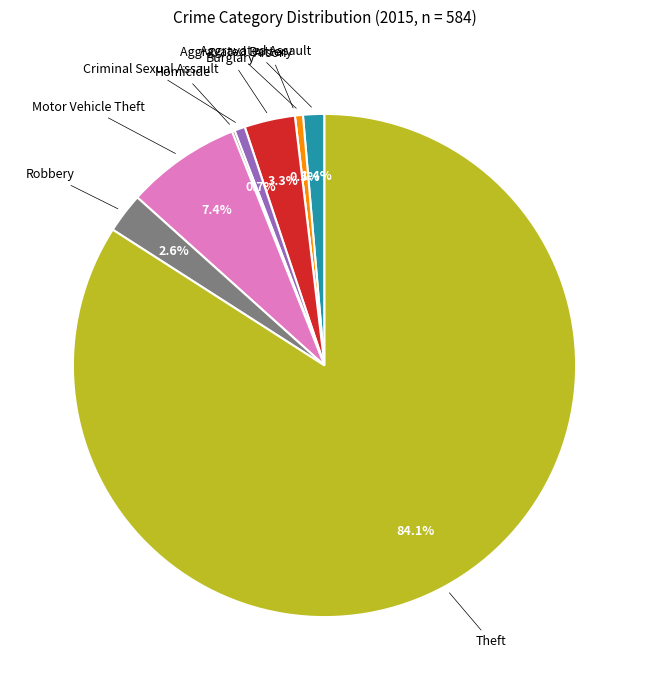

Does any single category account for the majority?

Yes